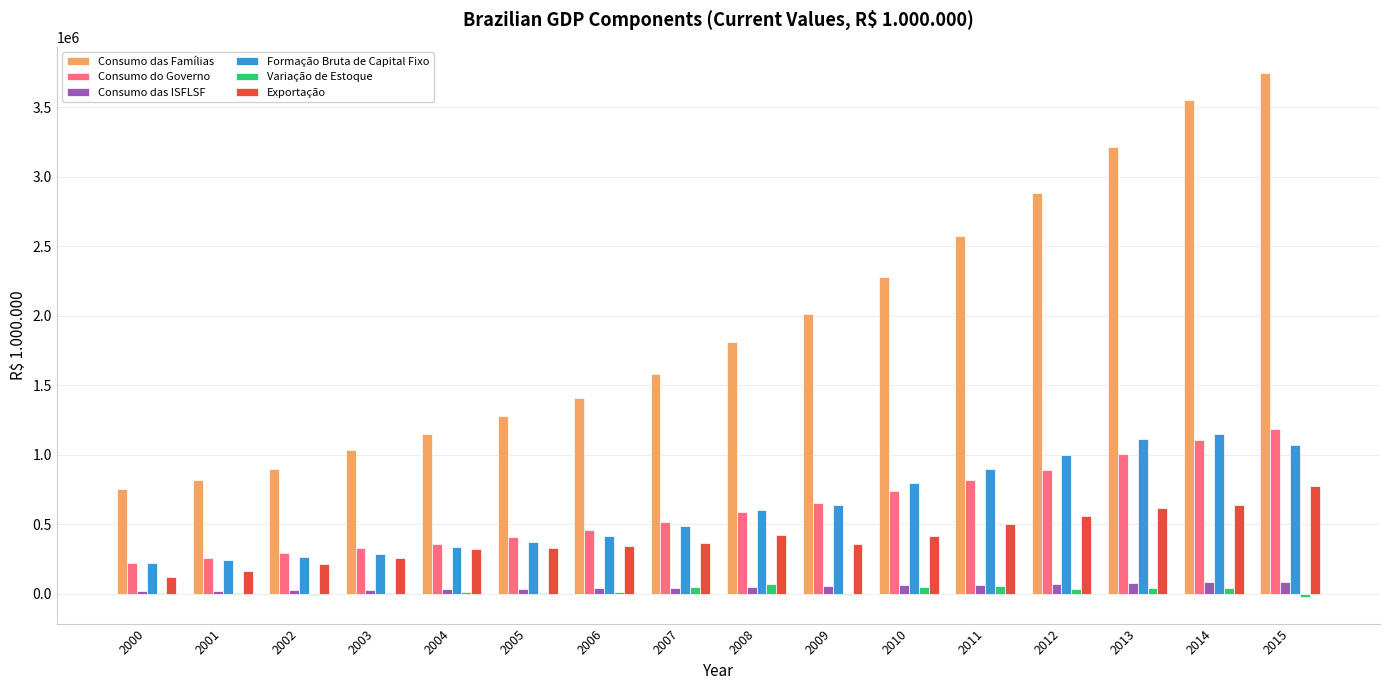

How many categories are shown in the chart?

16